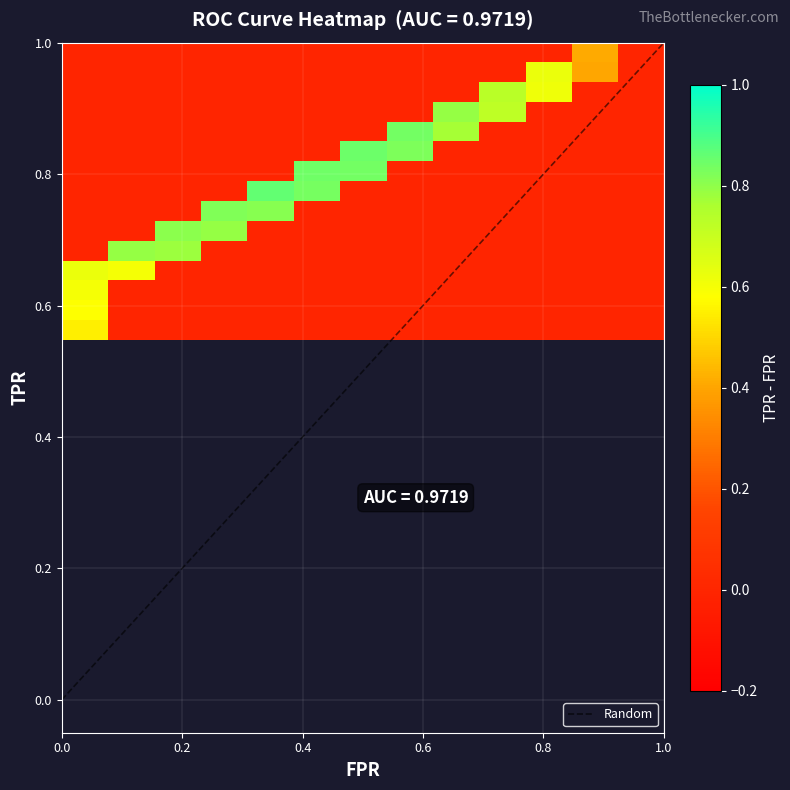

What is the sum of the roc_auc values at 5 and 19?

1.9